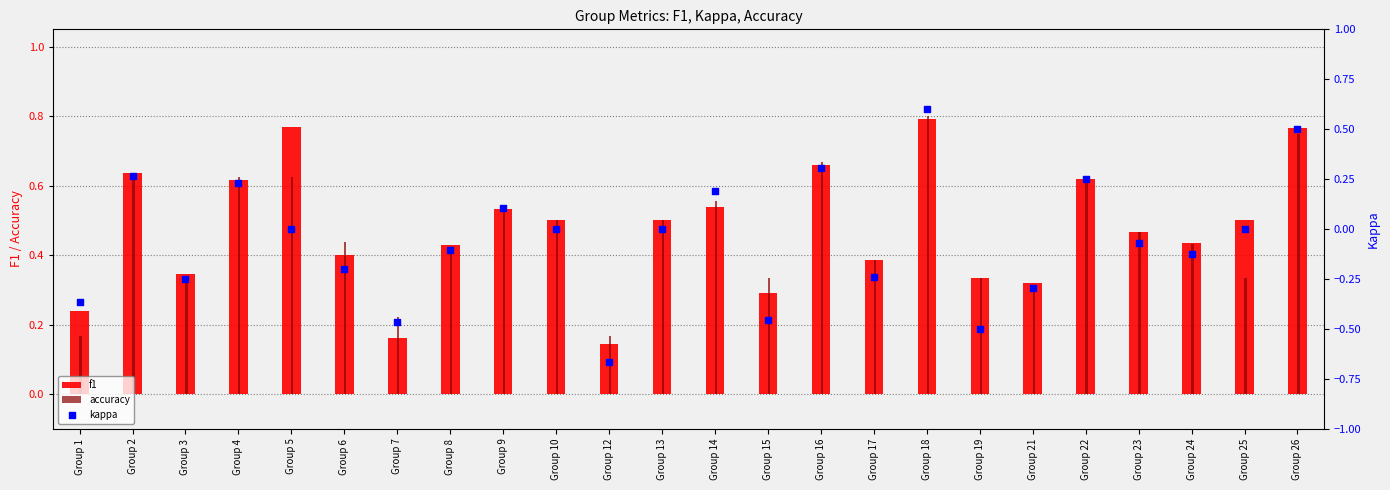

At how many categories does at least one series exceed 0?

24